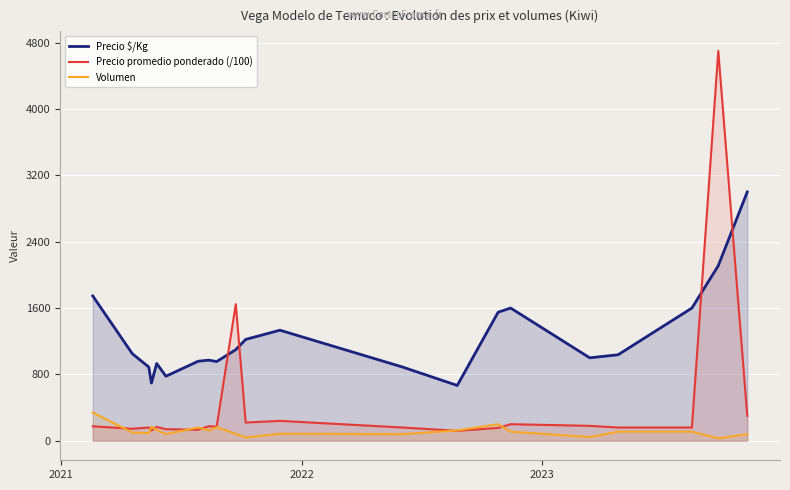

True or false: Precio $/Kg and Precio promedio ponderado (/100) intersect in this chart.

True